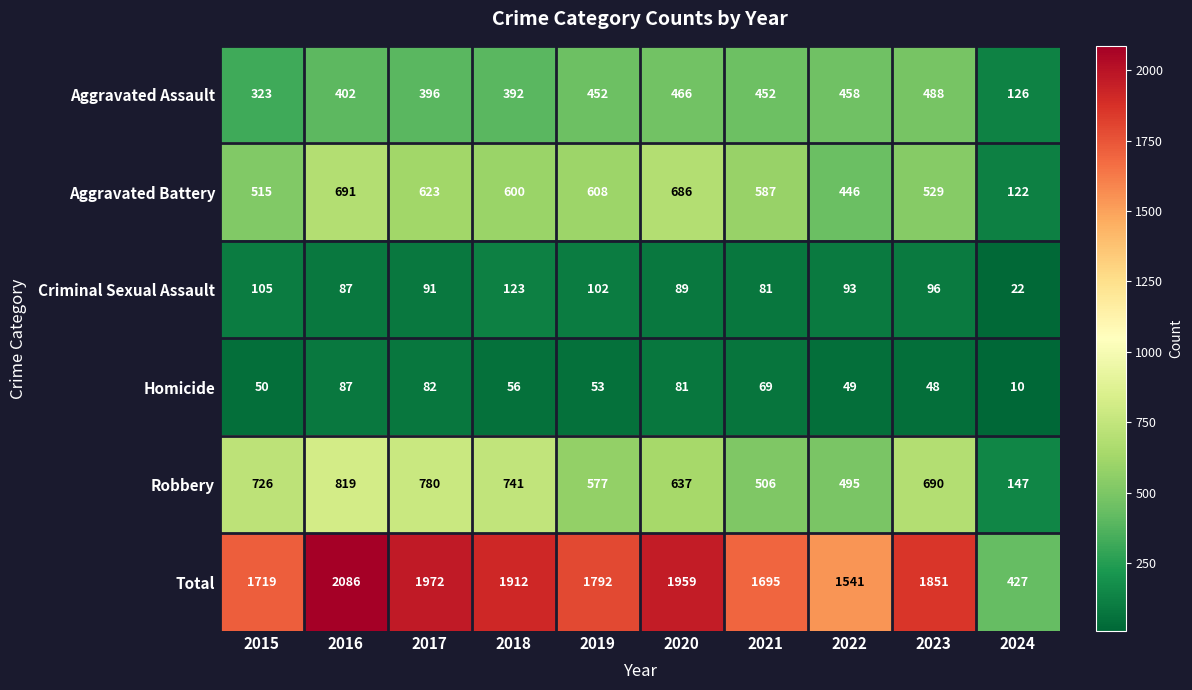

How many values in the Aggravated Battery series are below 600?

5